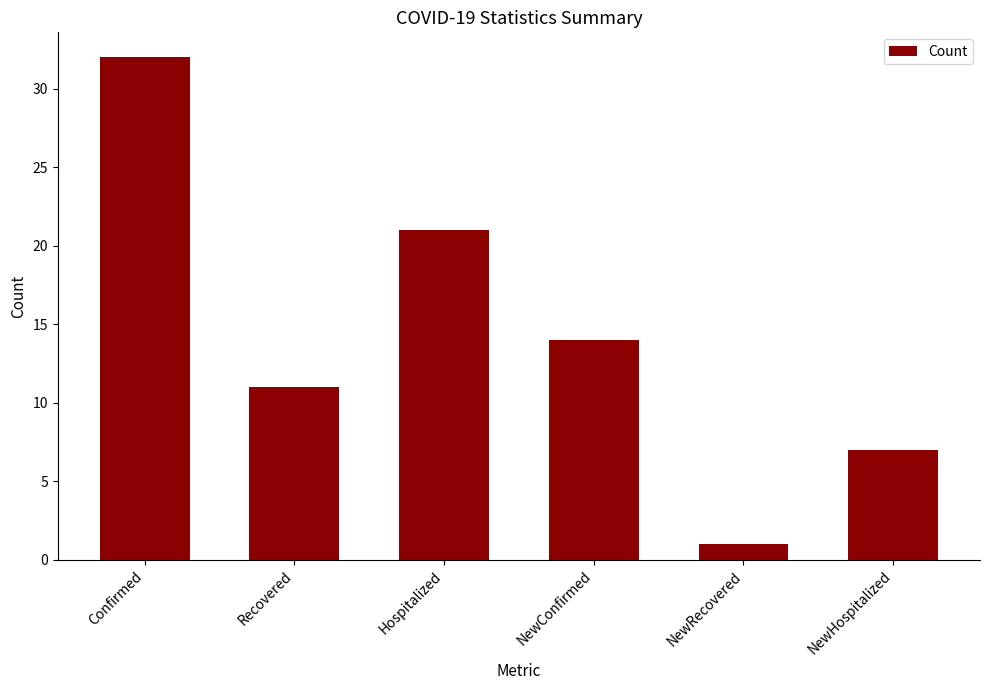

List the labels in order of value, largest first.

Confirmed, Hospitalized, NewConfirmed, Recovered, NewHospitalized, NewRecovered